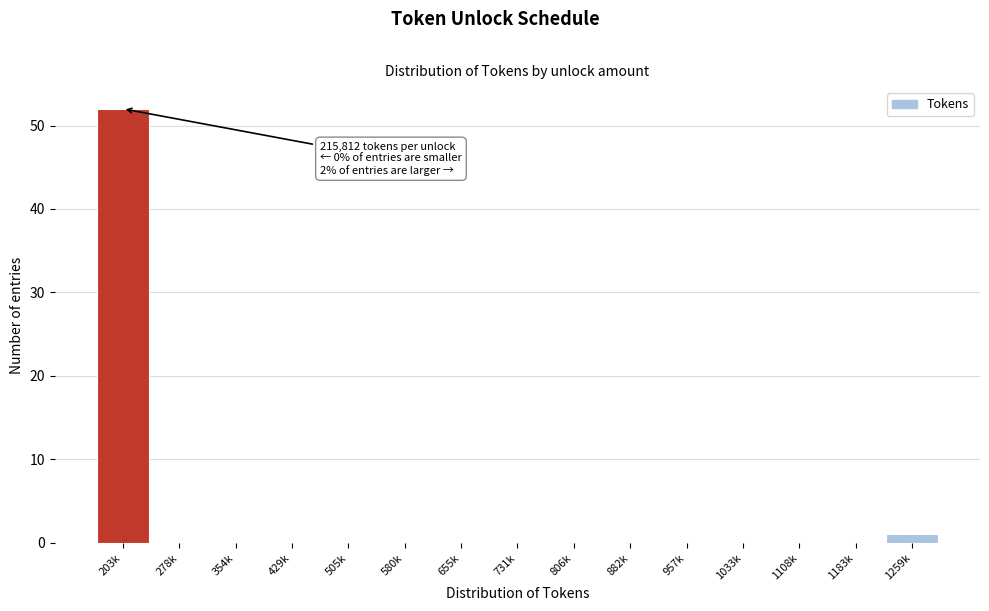

Reading left to right, list all the values displayed in this chart.

203k=52	278k=0	354k=0	429k=0	505k=0	580k=0	655k=0	731k=0	806k=0	882k=0	957k=0	1033k=0	1108k=0	1183k=0	1259k=1